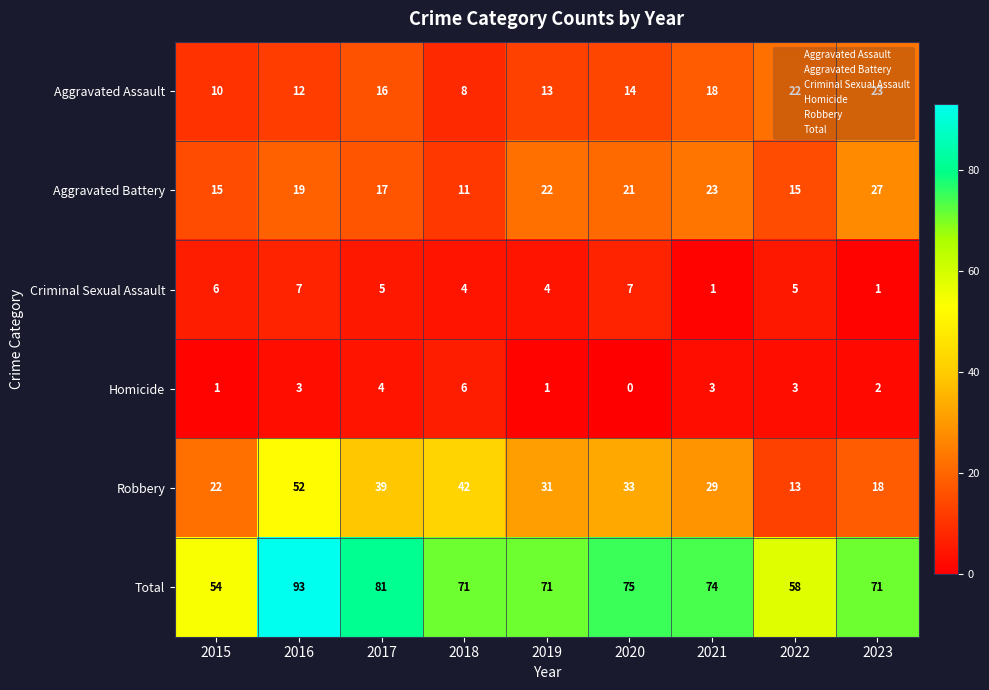

Between 2017 and 2019, which series saw the biggest shift?

Total